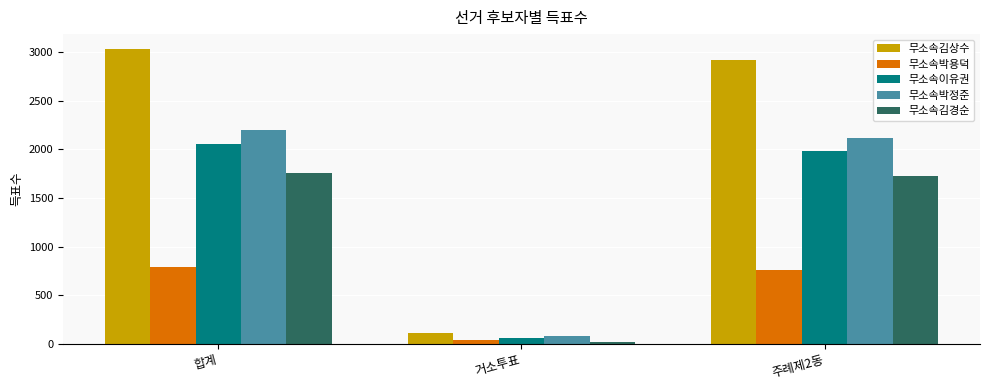

What is the difference between the second highest and minimum values in the 무소속김경순 series?

1709